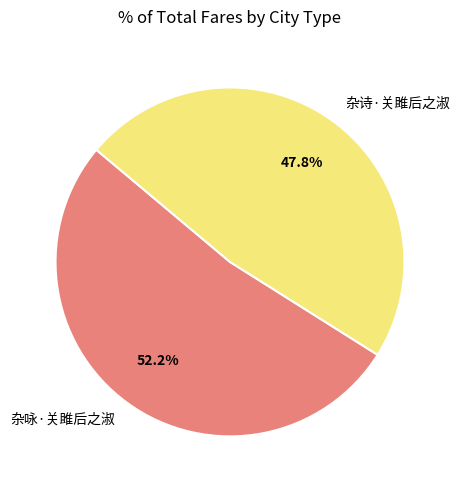

Does any single category account for the majority?

Yes